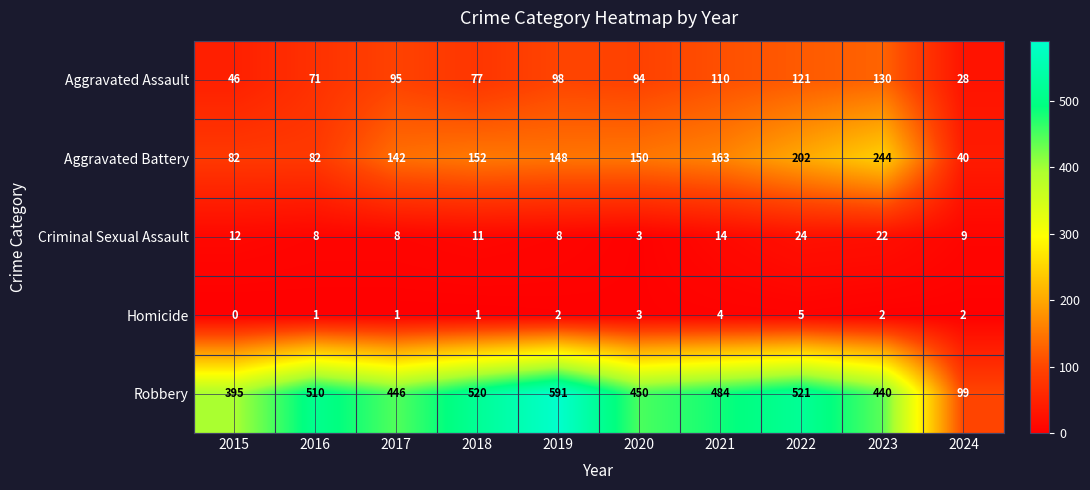

What is the sum of the Aggravated Battery values at 2020 and 2018?

302